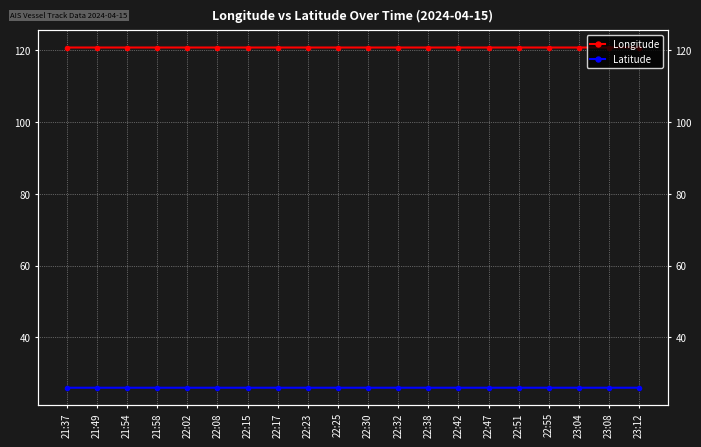

The value of Latitude at 22:51 is 25.9. True or false?

True